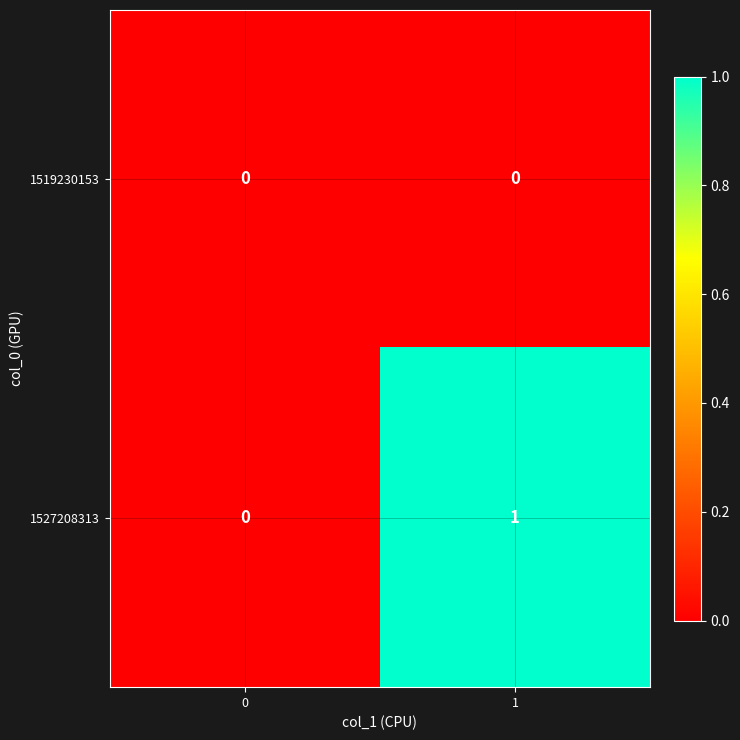

Which series has the largest total across all categories?

1527208313